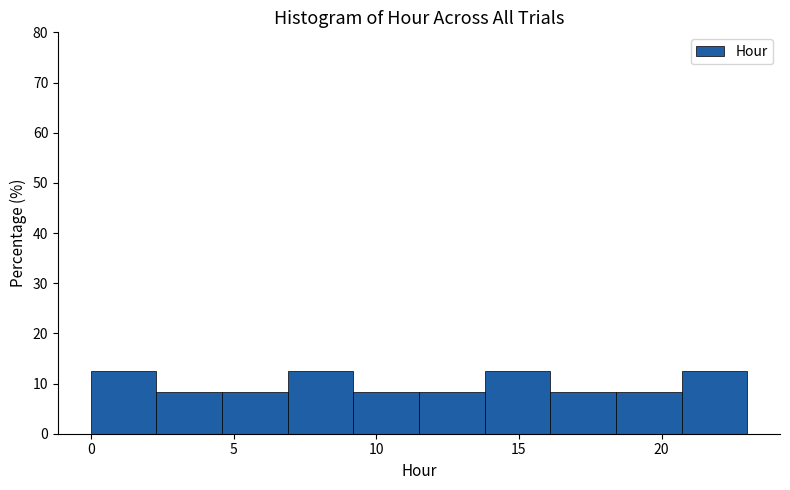

How tall is the bar that spans 18.4 to 20.7 on the x-axis? Neither the bar edges nor the heights are printed on the chart, so give them approximately, as read against the axes.

8